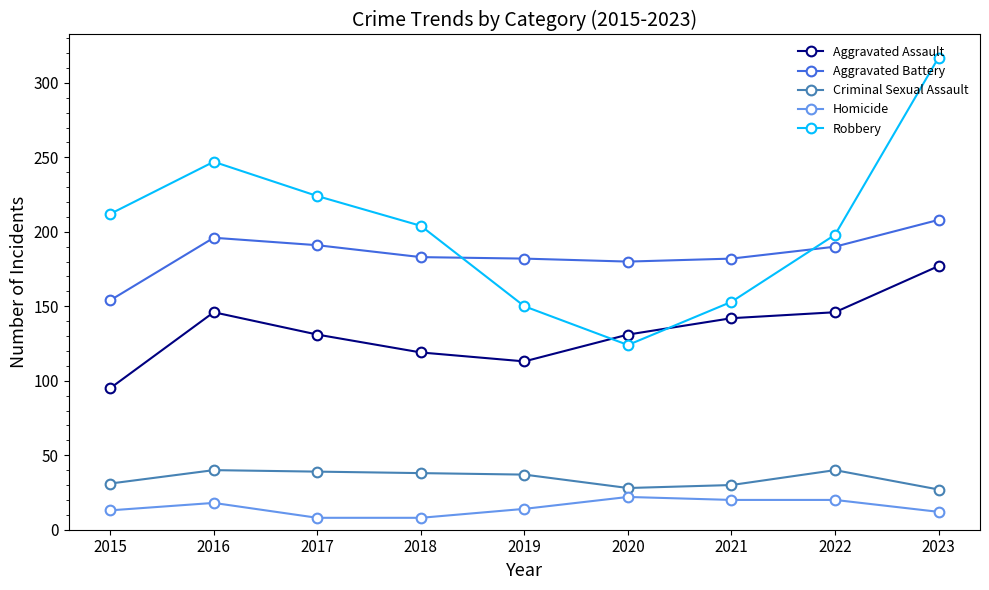

True or false: Aggravated Battery has more than 2 interior local peaks.

False